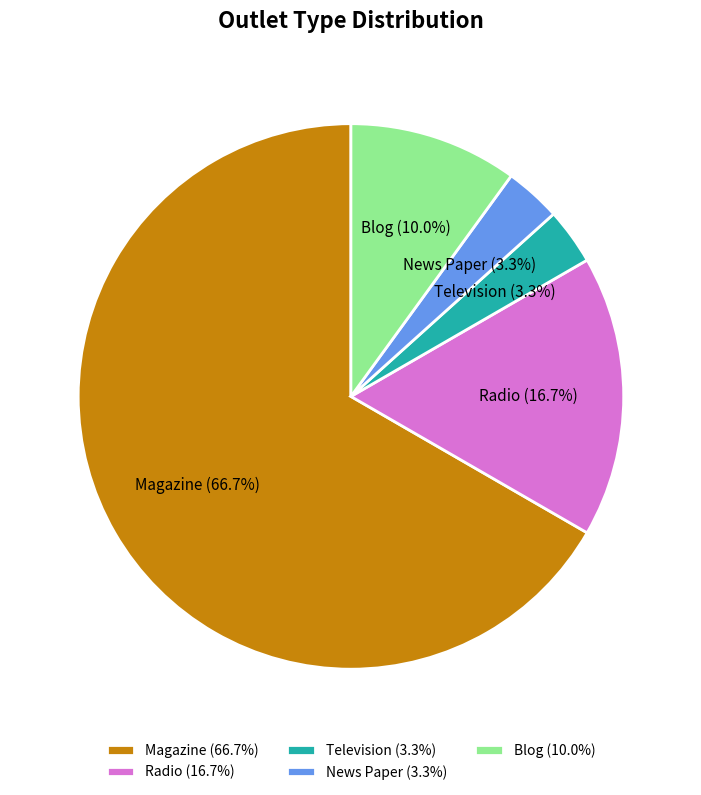

Combined, what portion of the pie is Radio and Blog?

26.7%